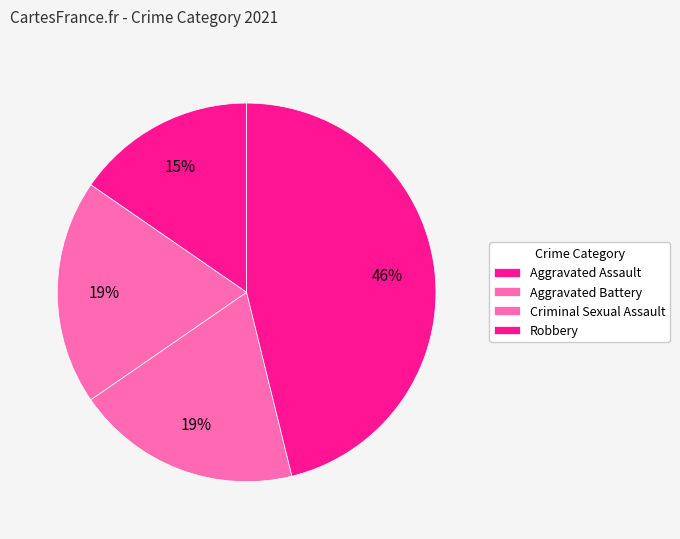

How many slices are in this pie chart?

4